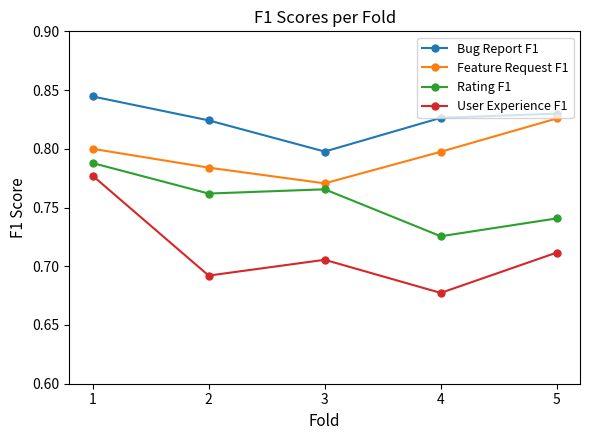

List the labels in order of Rating F1 value, smallest first.

4, 5, 2, 3, 1